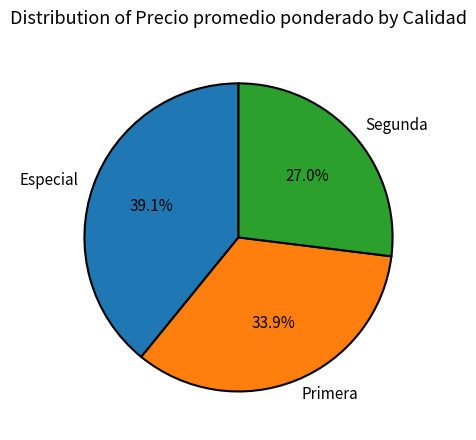

To the nearest percent, what portion does Especial represent?

39%